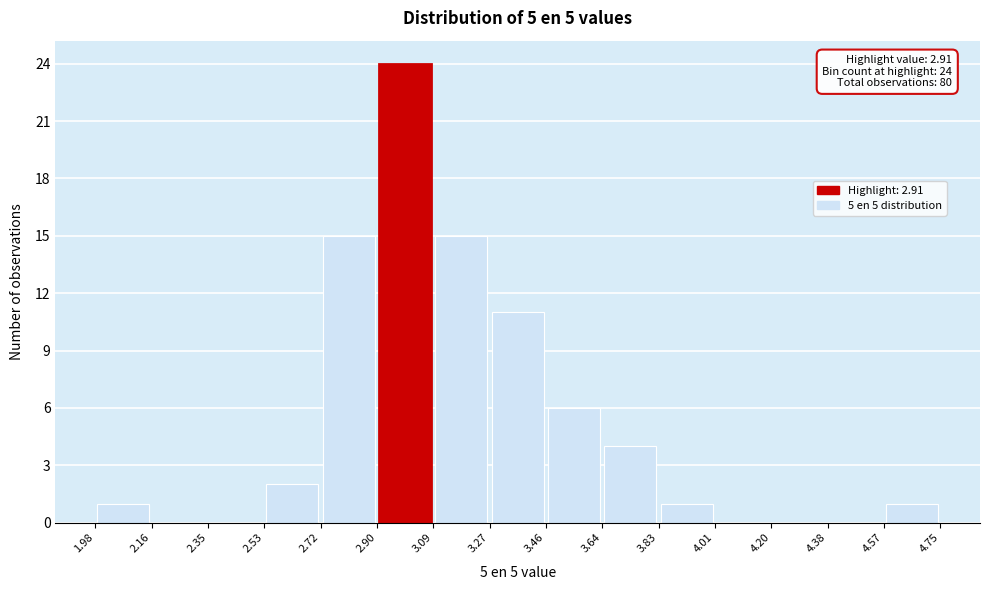

Over which range of the x-axis is the bar tallest?

2.90 to 3.09